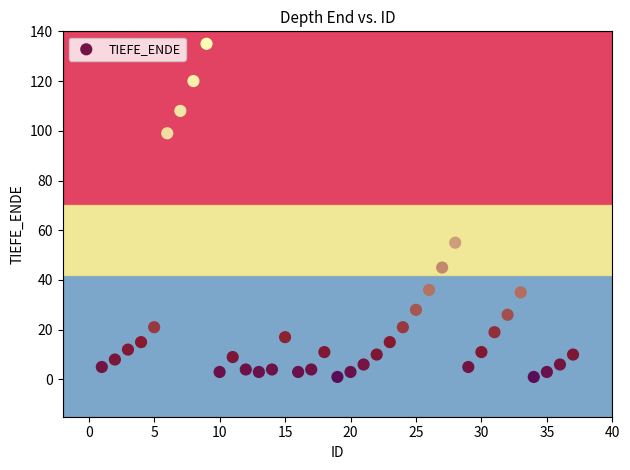

What Y value in the scatter plot is closest to 68?

55